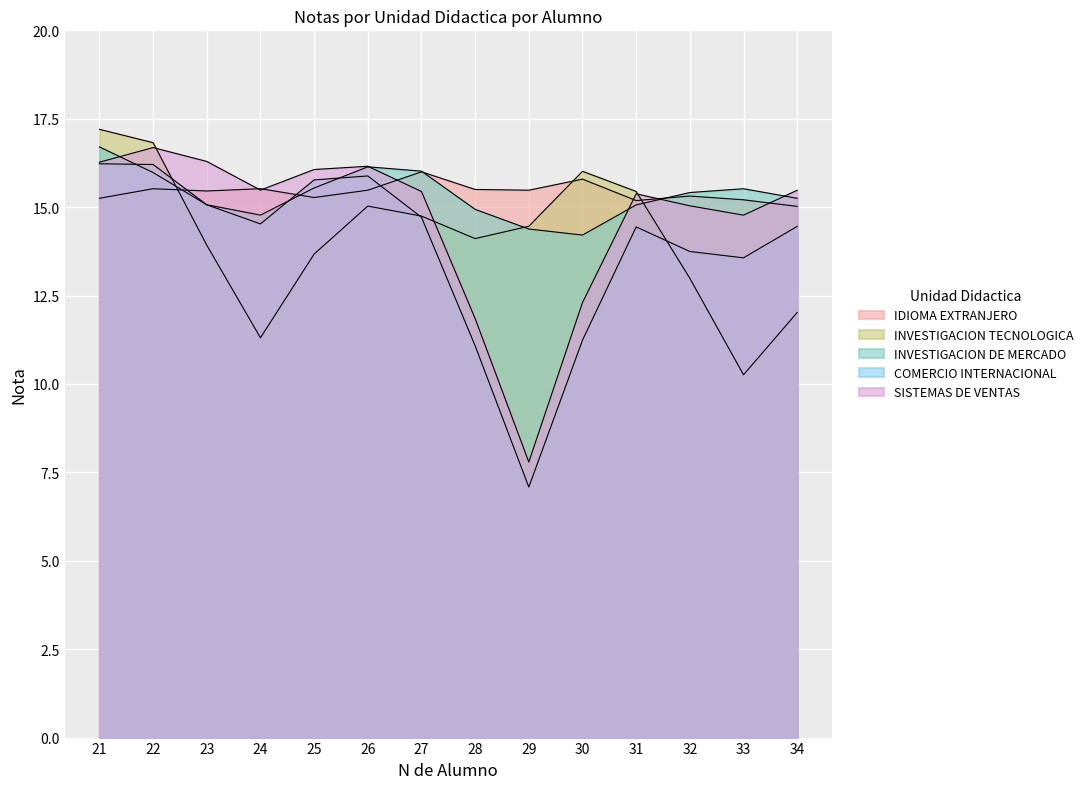

What is the value of the COMERCIO INTERNACIONAL point at the 12th from the left?

13